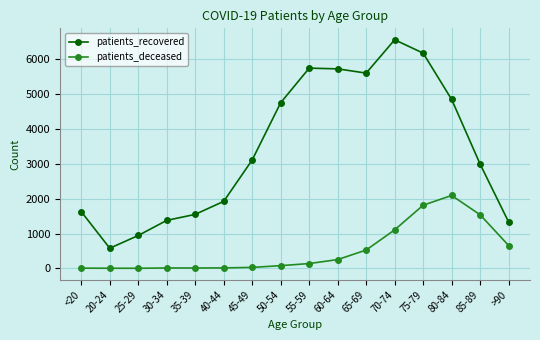

True or false: patients_recovered and patients_deceased cross at least once.

False